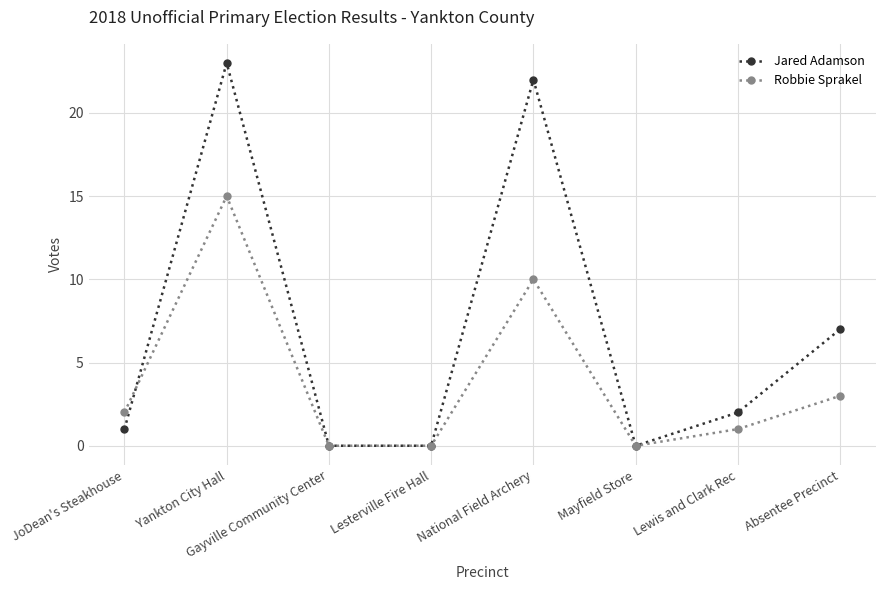

Which series changed the most between JoDean's Steakhouse and Lesterville Fire Hall?

Robbie Sprakel